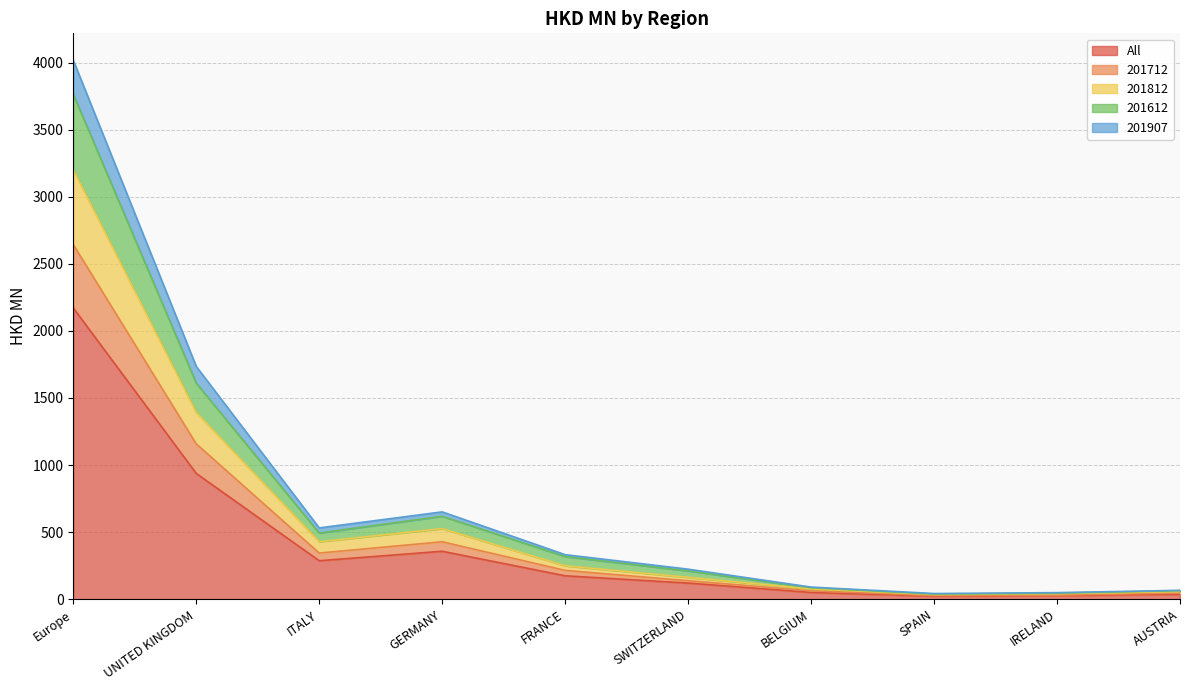

What is the spread (max minus min) of values at UNITED KINGDOM?

797.8